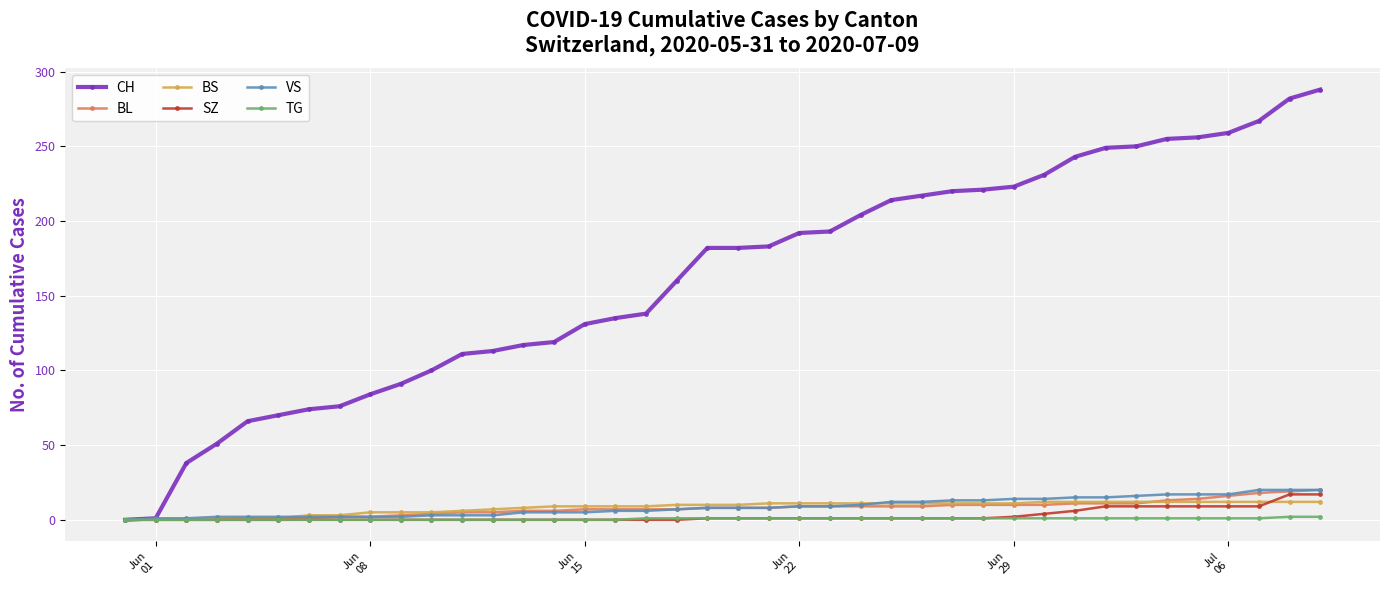

Which series has the largest total across all categories?

CH